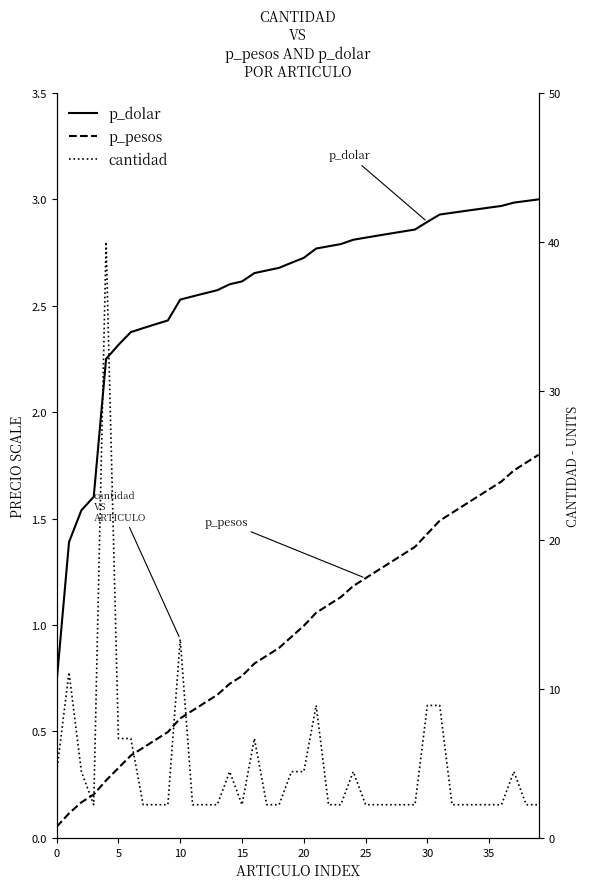

True or false: p_dolar has more than 0 interior local peaks.

False